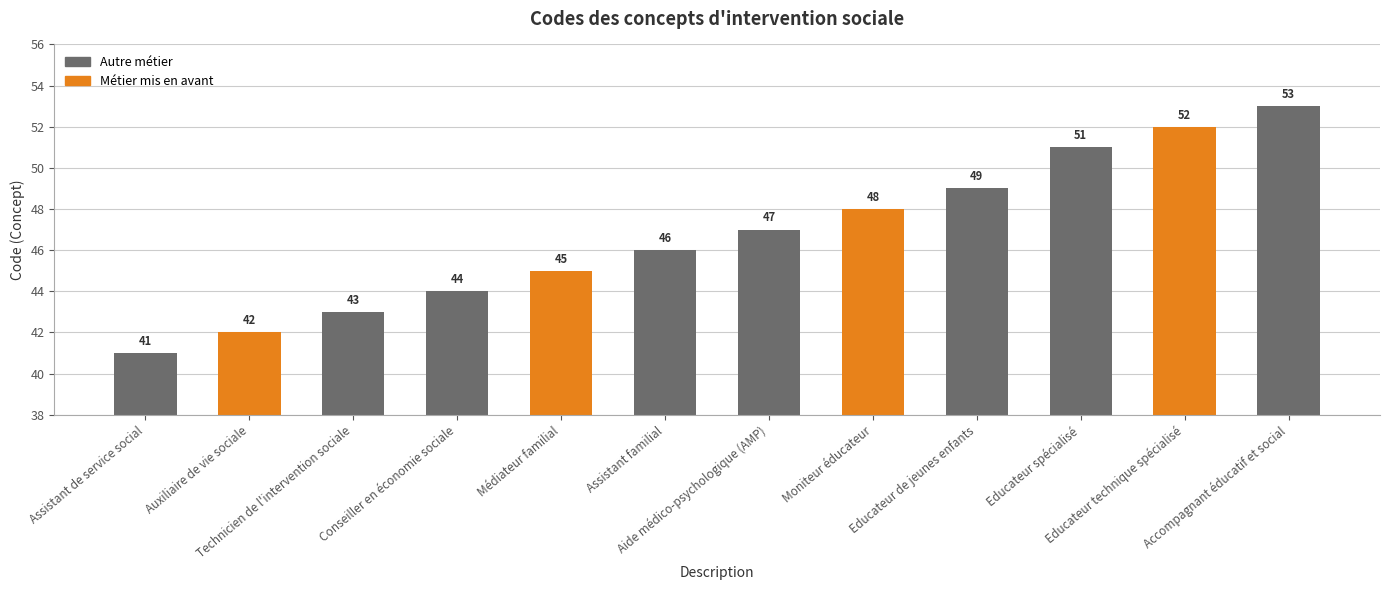

Where does the data first go above 47?

Moniteur éducateur